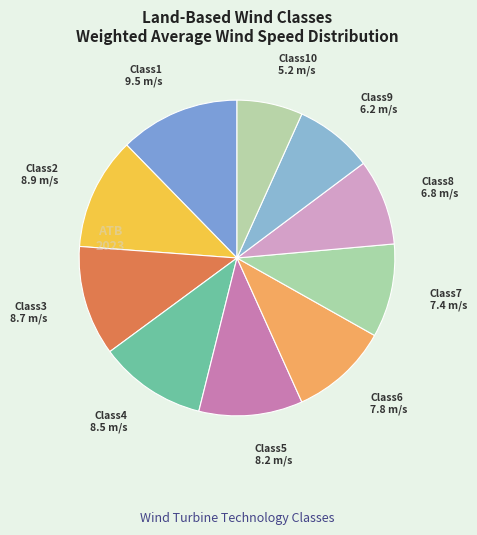

Count the number of slices in the pie.

10